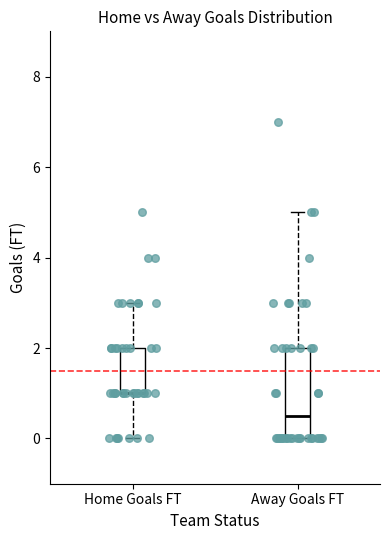

Which box is the tallest, from its lower edge to its upper edge?

Away Goals FT